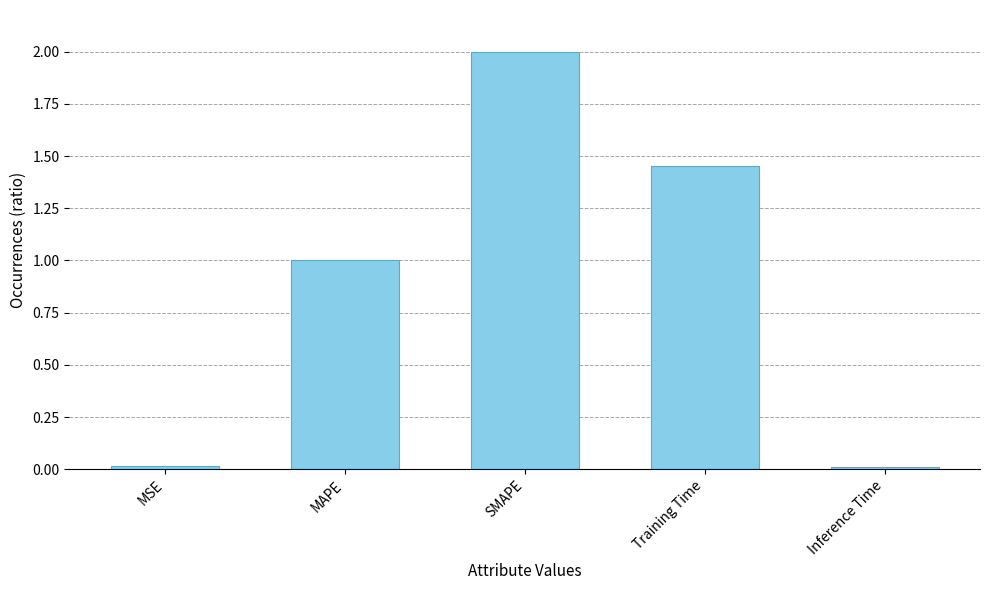

What is the label of the 5th bar from the left?

Inference Time